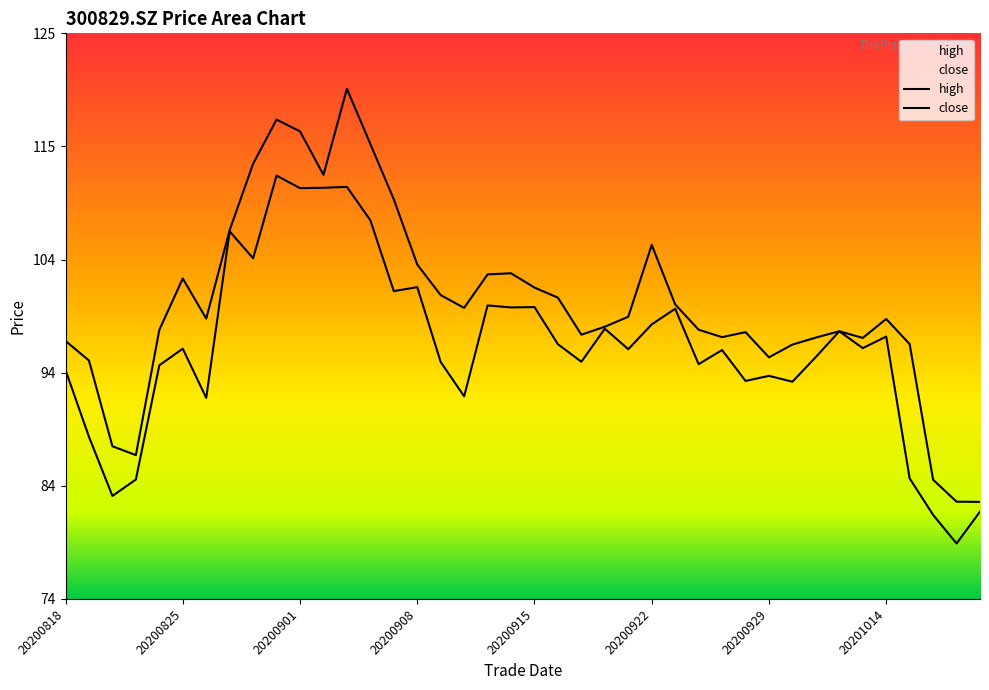

What is the spread (max minus min) of values at 20200916?

4.2